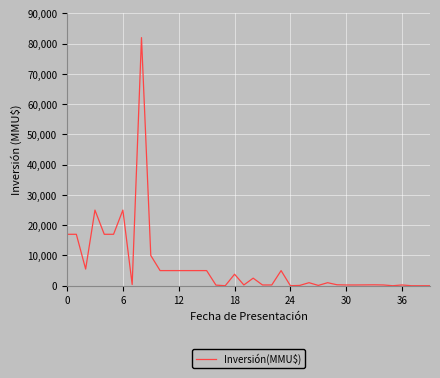

Does the chart display data point markers on the line(s)?

No